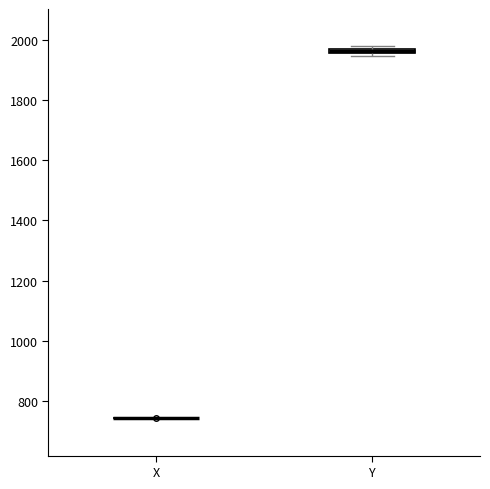

Where is the upper edge of the box for Y on the y-axis? The values are not printed on the chart, so give them approximately, as read against the axis.

1980